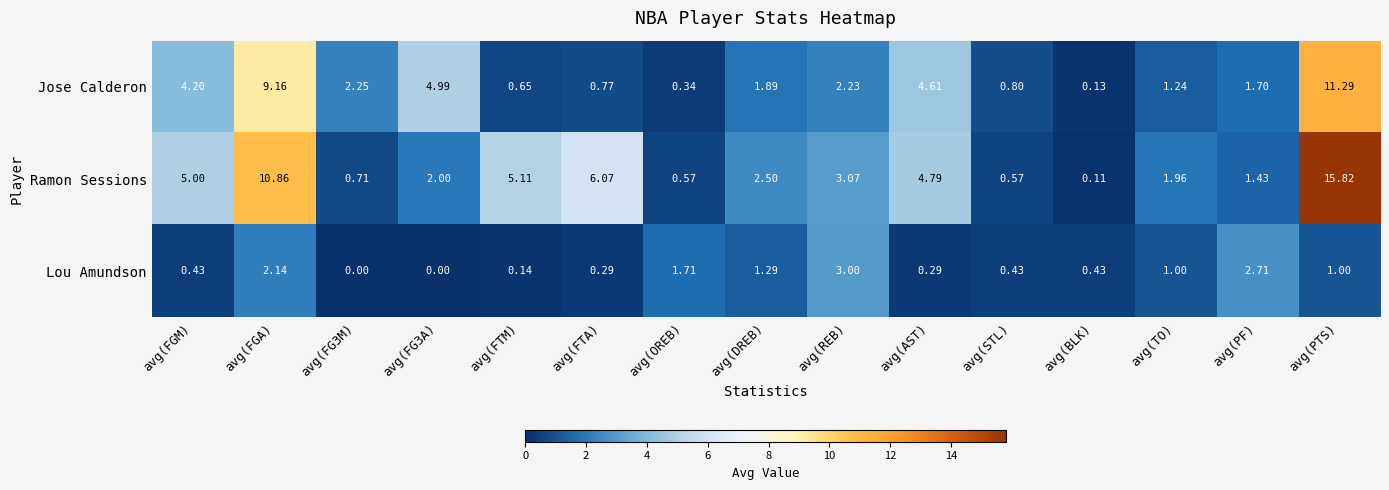

Is the value of Ramon Sessions at avg(TO) greater than the value of Jose Calderon at avg(DREB)?

Yes